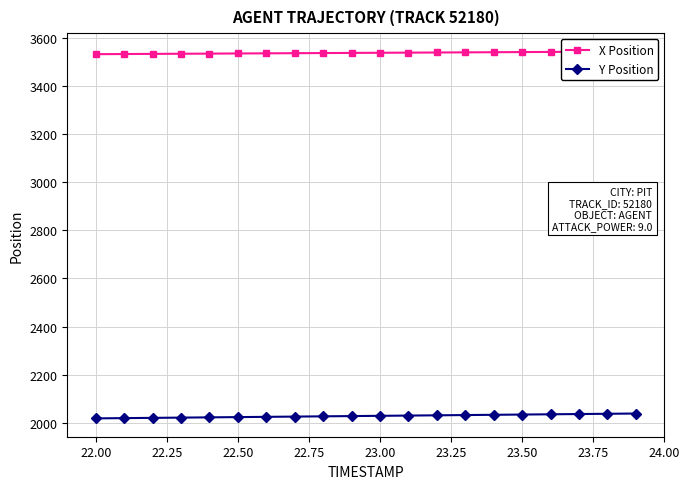

Which series has the largest total across all categories?

X Position